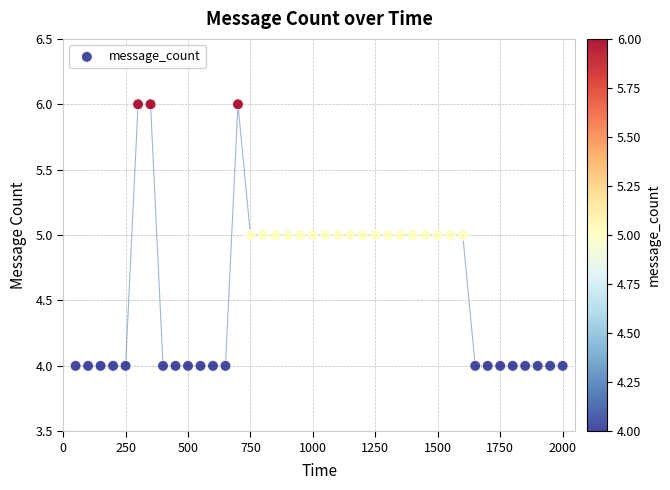

What is the range of X values (max minus min)?

1950